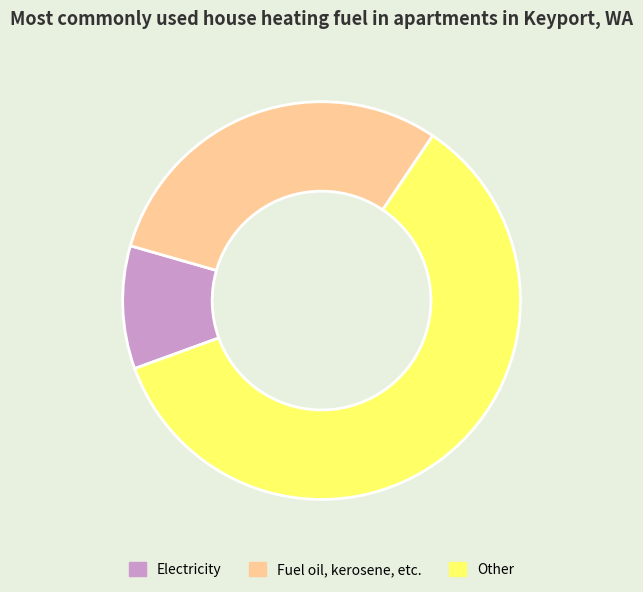

Count the number of slices in the pie.

3